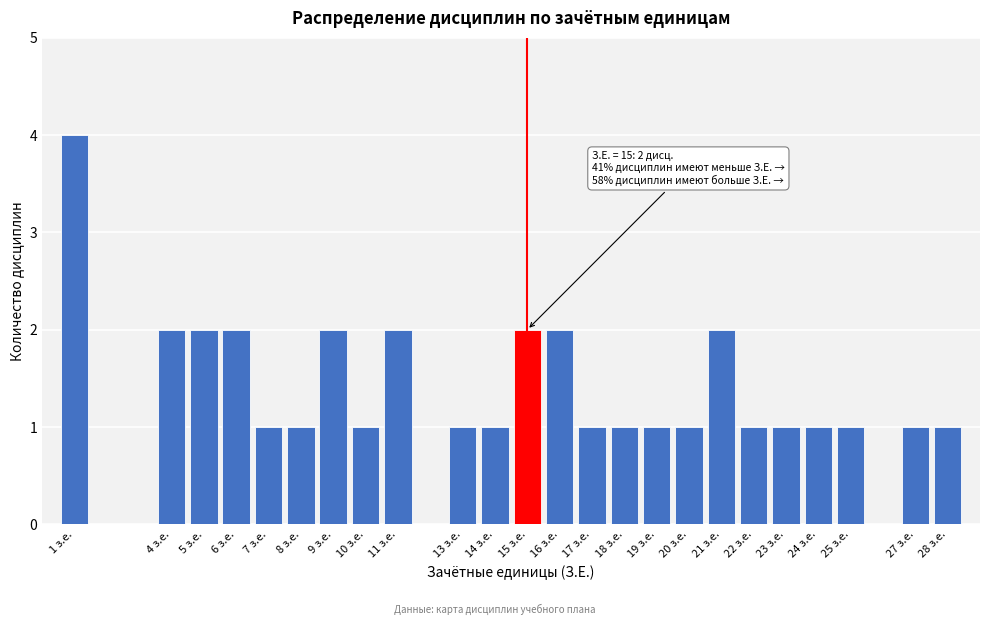

Reading left to right, transcribe all the data shown in this chart.

1 з.е.=4	4 з.е.=2	5 з.е.=2	6 з.е.=2	7 з.е.=1	8 з.е.=1	9 з.е.=2	10 з.е.=1	11 з.е.=2	13 з.е.=1	14 з.е.=1	15 з.е.=2	16 з.е.=2	17 з.е.=1	18 з.е.=1	19 з.е.=1	20 з.е.=1	21 з.е.=2	22 з.е.=1	23 з.е.=1	24 з.е.=1	25 з.е.=1	27 з.е.=1	28 з.е.=1